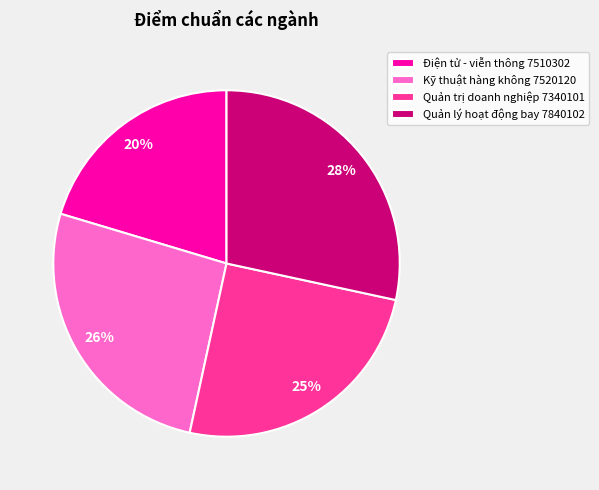

Which category has the smallest portion of the pie?

Điện tử - viễn thông 7510302